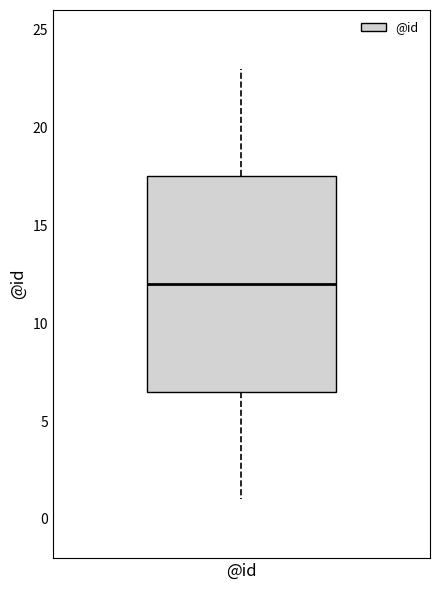

Read this box plot against the y-axis: the position of the median line, the range covered by the box, and the ends of both whiskers. The values are not printed on the chart, so give them approximately, as read against the axis.

median 12.0, box 6.5 to 17.5, whiskers 1.0 to 23.0